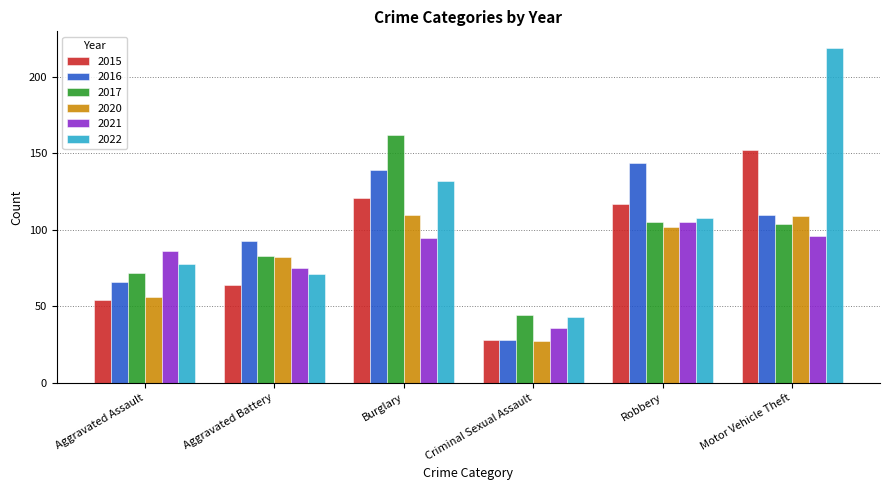

Reading left to right, extract all data points from this chart.

2015: 54	64	121	28	117	152
2016: 66	93	139	28	144	110
2017: 72	83	162	44	105	104
2020: 56	82	110	27	102	109
2021: 86	75	95	36	105	96
2022: 78	71	132	43	108	219